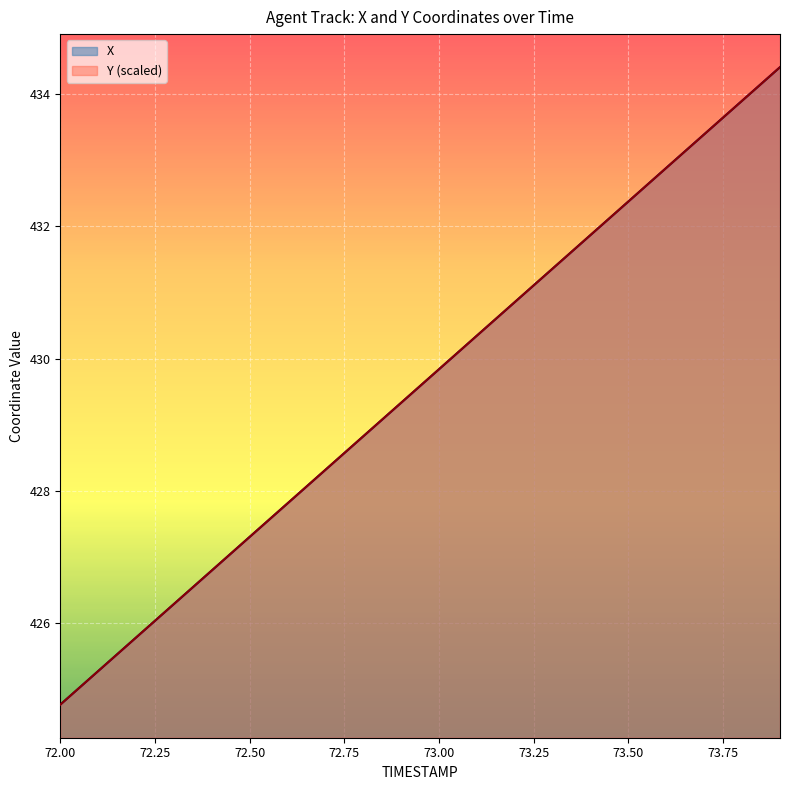

Which series has the largest range (max minus min)?

X